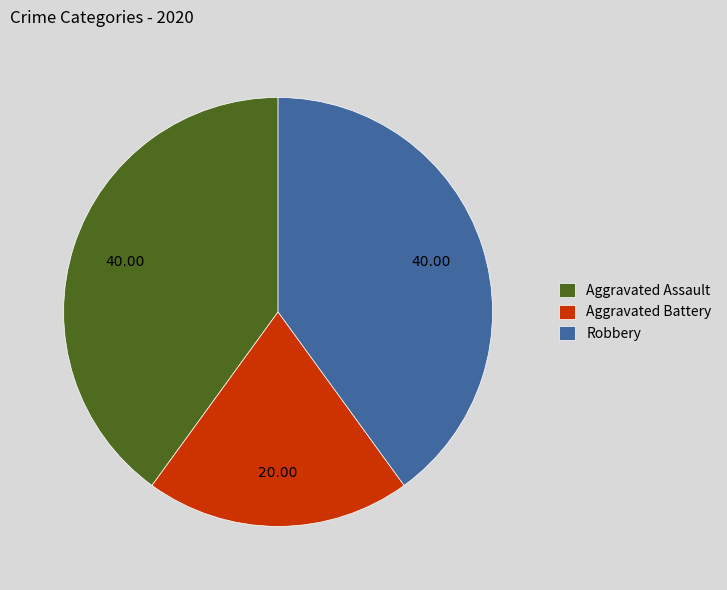

Is there any slice that represents more than half of the pie?

No